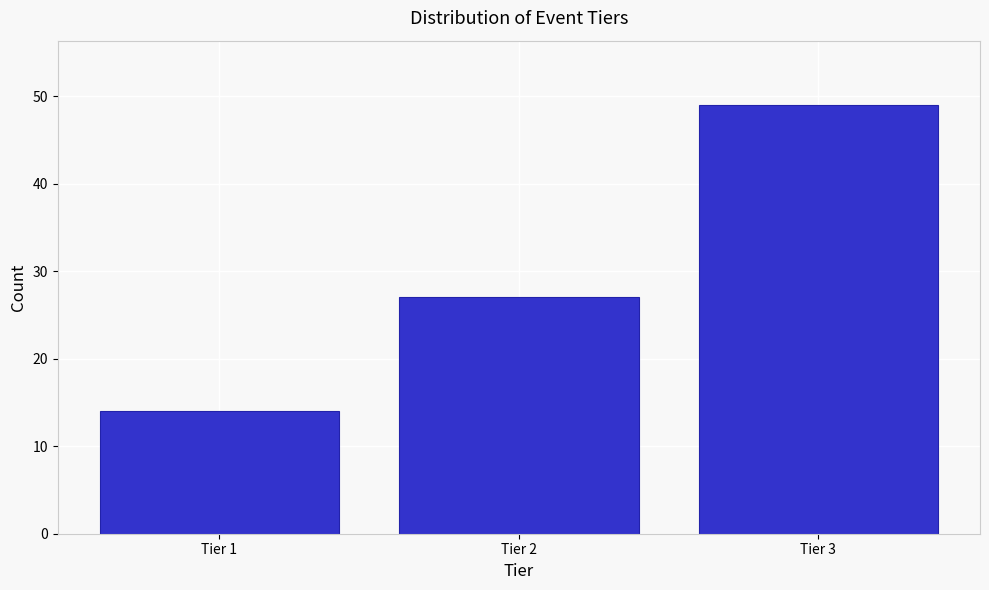

What is the height of the bar covering 2.5 to 3.5 on the x-axis? The values are not printed on the chart, so give them approximately, as read against the axis.

49